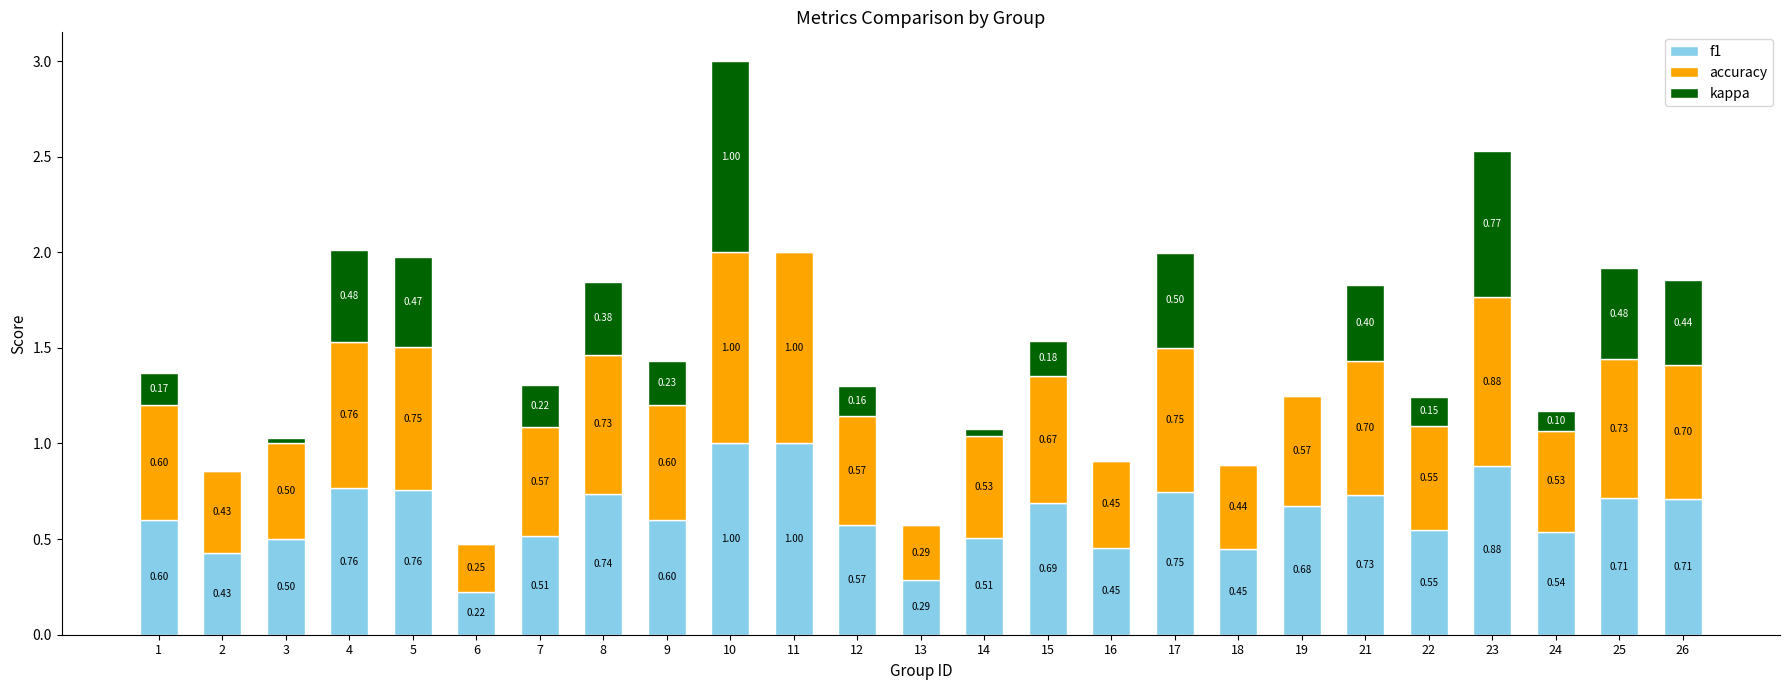

What is the total value across all series at 14?

1.1